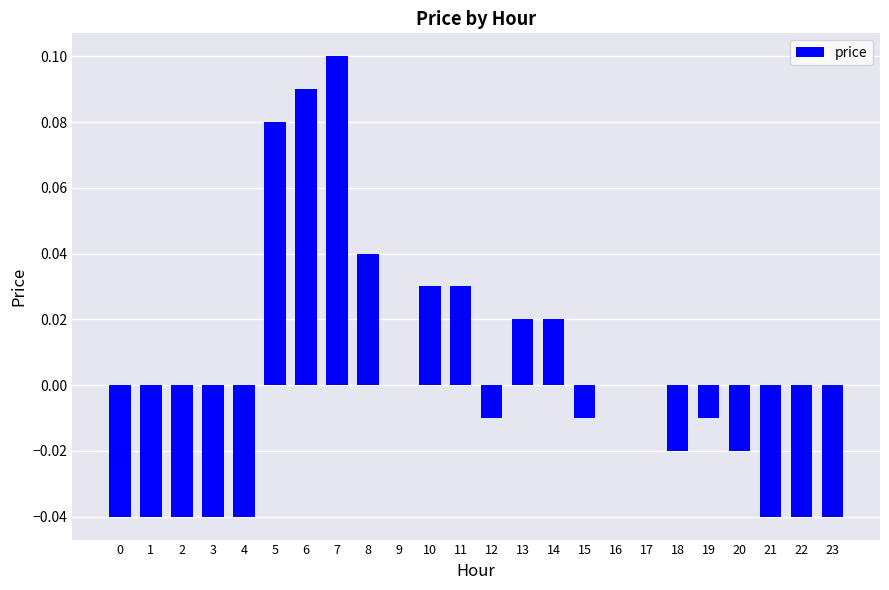

Is it true that the value at 20 is -0.0?

True